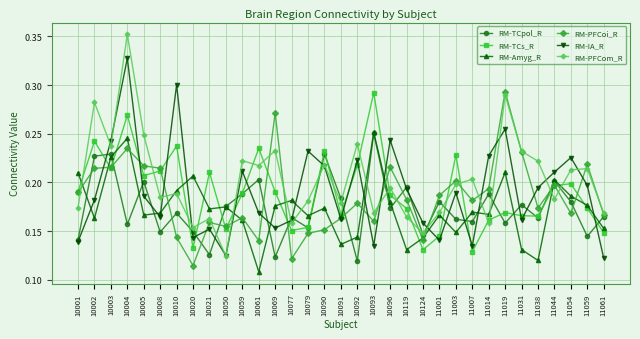

How many interior local peaks does the RM-TCs_R series have?

10